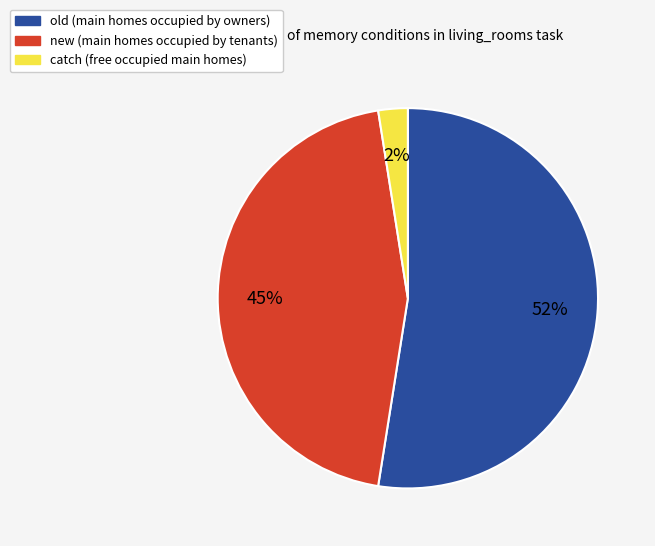

What is the smallest slice in the pie chart?

catch